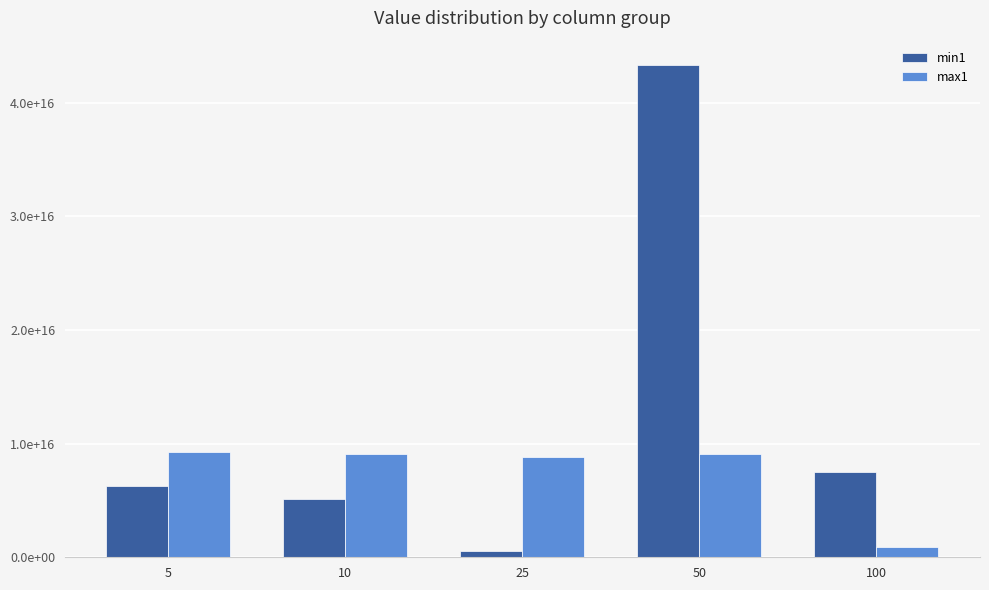

At 10, list the series in order from largest to smallest.

max1, min1